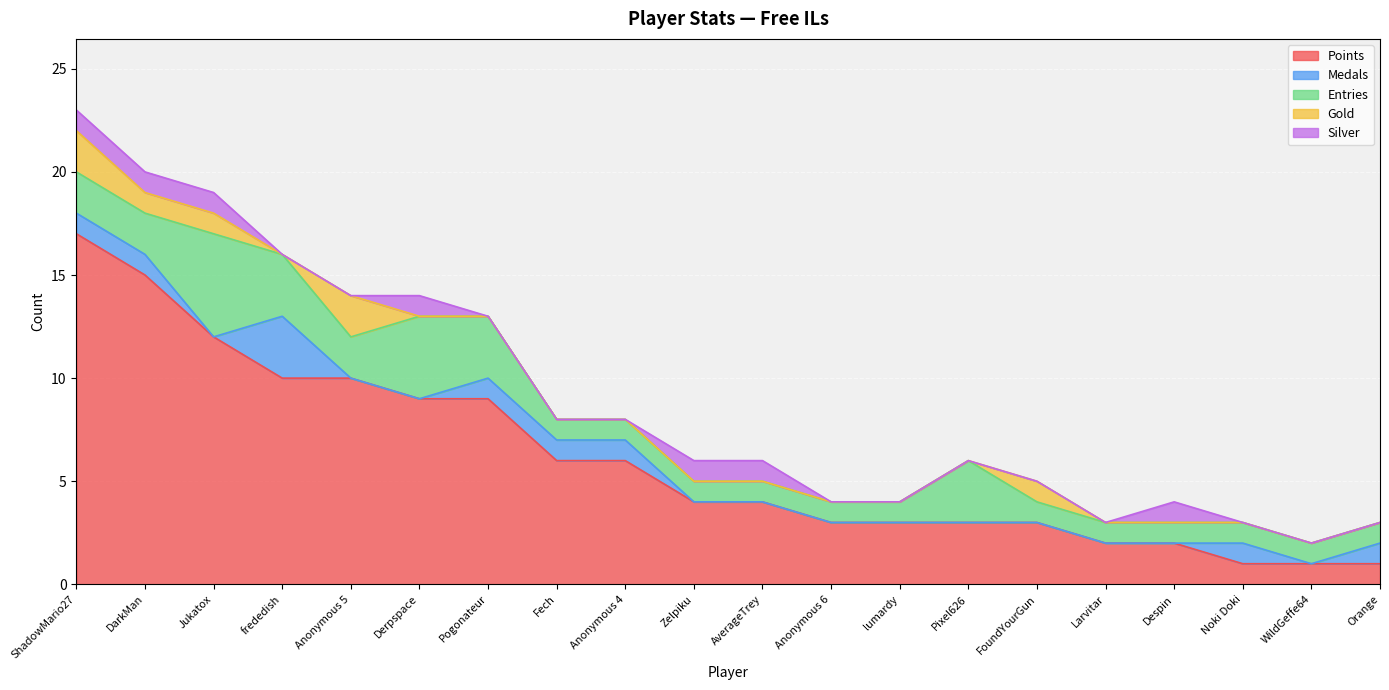

Which has a higher value, Anonymous 4 or lumardy?

Anonymous 4